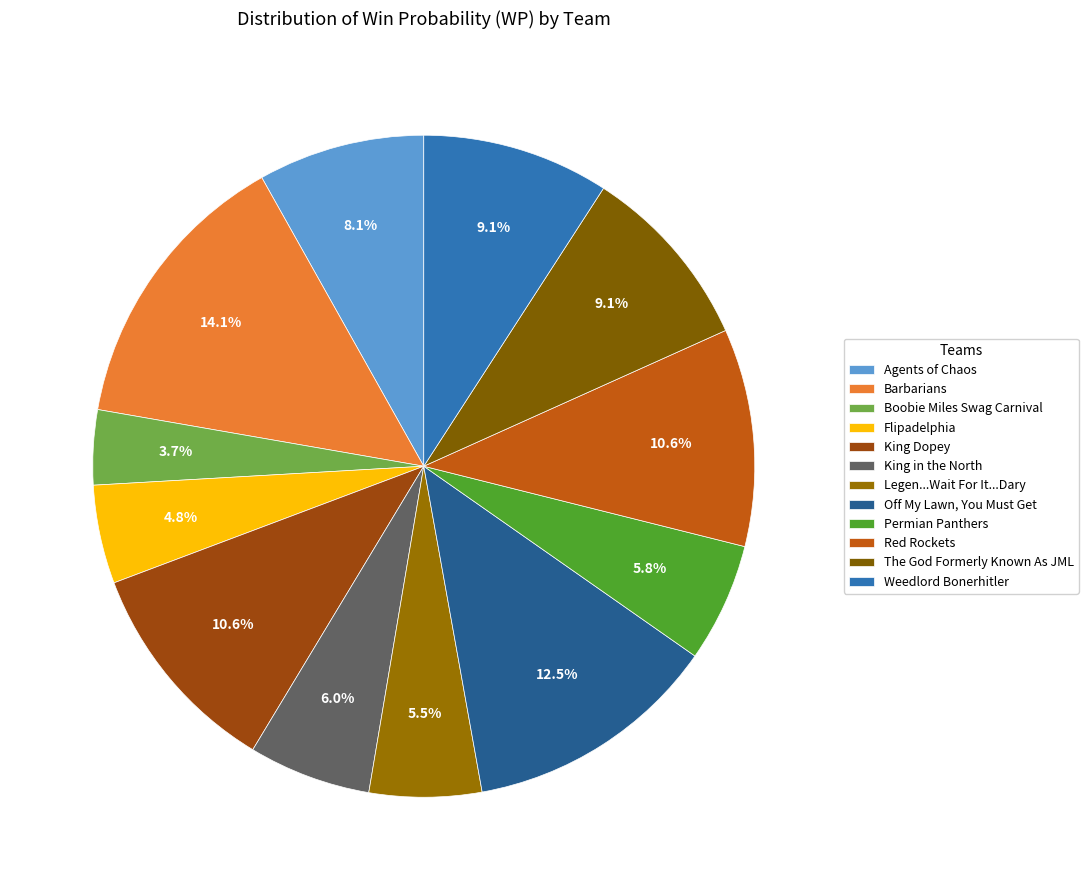

Which category has the smallest portion of the pie?

Boobie Miles Swag Carnival